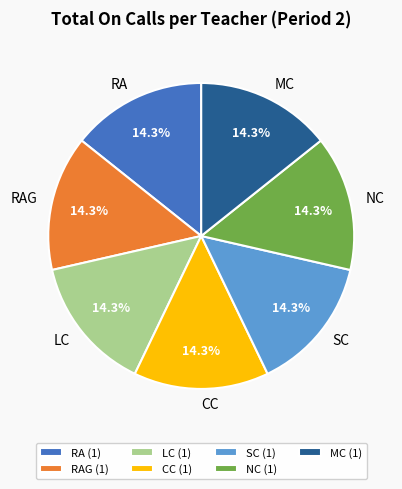

The SC slice represents 14% of the pie. True or false?

True